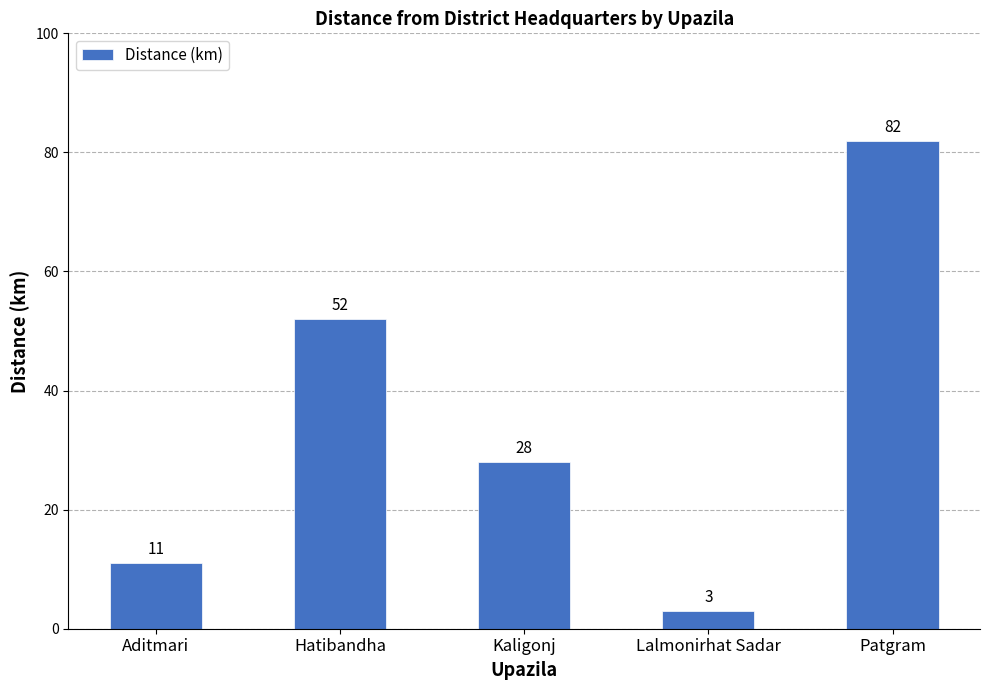

What is the maximum value shown in the chart?

82